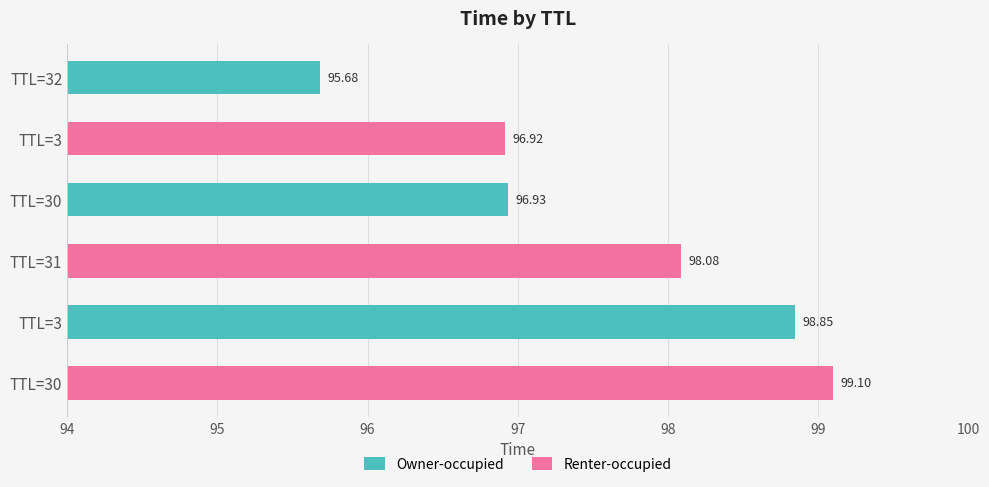

What is the difference between the maximum and second lowest values?

2.2